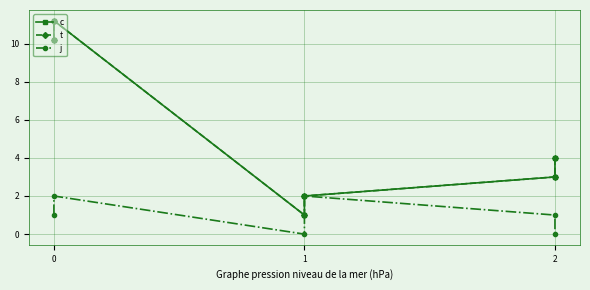

Rank the series by their maximum value, from lowest to highest.

j, c, t